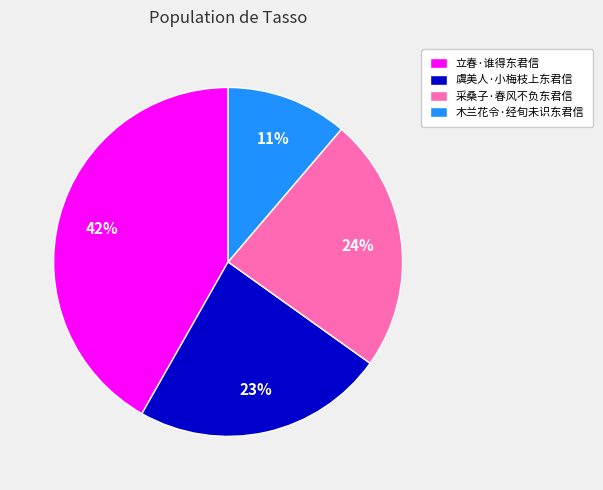

Do 木兰花令·经旬未识东君信 and 采桑子·春风不负东君信 together represent more than half of the pie?

No